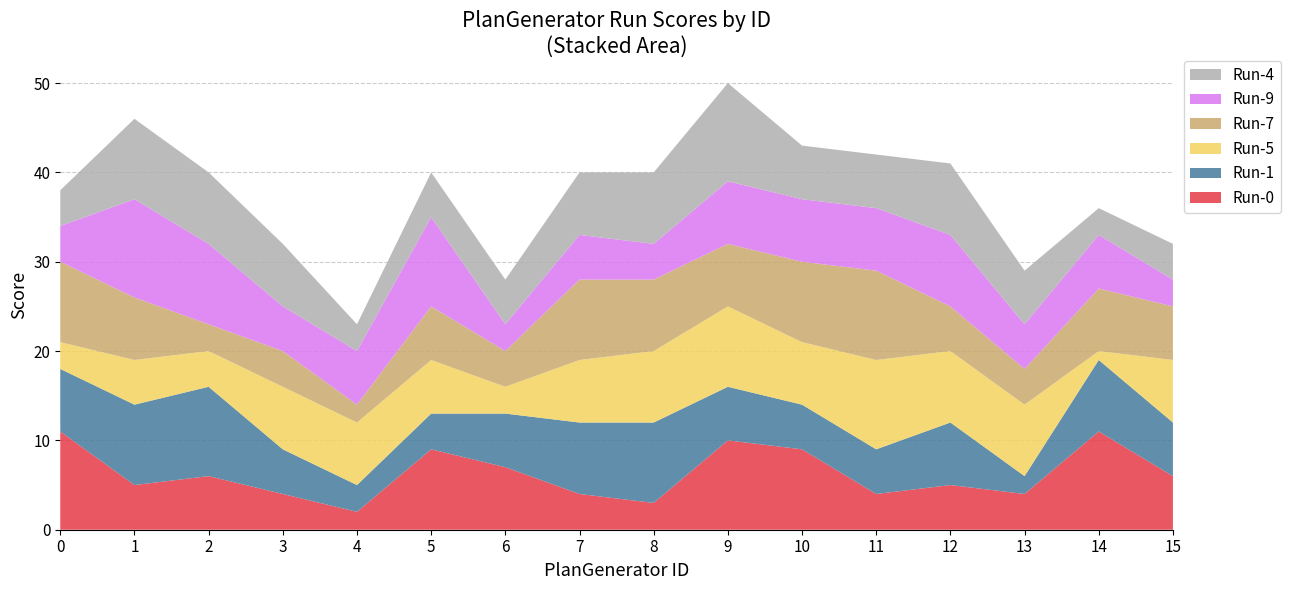

Reading left to right, transcribe all the data shown in this chart.

Run-0: 0=11	1=5	2=6	3=4	4=2	5=9	6=7	7=4	8=3	9=10	10=9	11=4	12=5	13=4	14=11	15=6
Run-1: 0=7	1=9	2=10	3=5	4=3	5=4	6=6	7=8	8=9	9=6	10=5	11=5	12=7	13=2	14=8	15=6
Run-5: 0=3	1=5	2=4	3=7	4=7	5=6	6=3	7=7	8=8	9=9	10=7	11=10	12=8	13=8	14=1	15=7
Run-7: 0=9	1=7	2=3	3=4	4=2	5=6	6=4	7=9	8=8	9=7	10=9	11=10	12=5	13=4	14=7	15=6
Run-9: 0=4	1=11	2=9	3=5	4=6	5=10	6=3	7=5	8=4	9=7	10=7	11=7	12=8	13=5	14=6	15=3
Run-4: 0=4	1=9	2=8	3=7	4=3	5=5	6=5	7=7	8=8	9=11	10=6	11=6	12=8	13=6	14=3	15=4